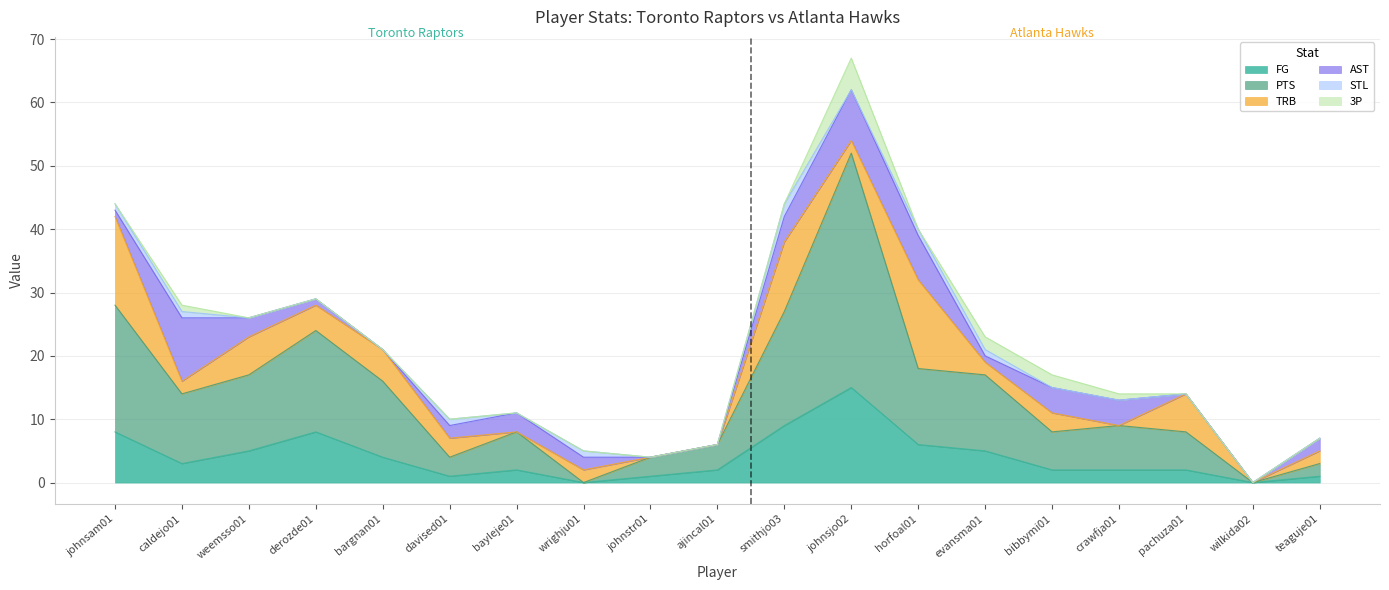

What is the value of the STL point at the 8th from the left?

1